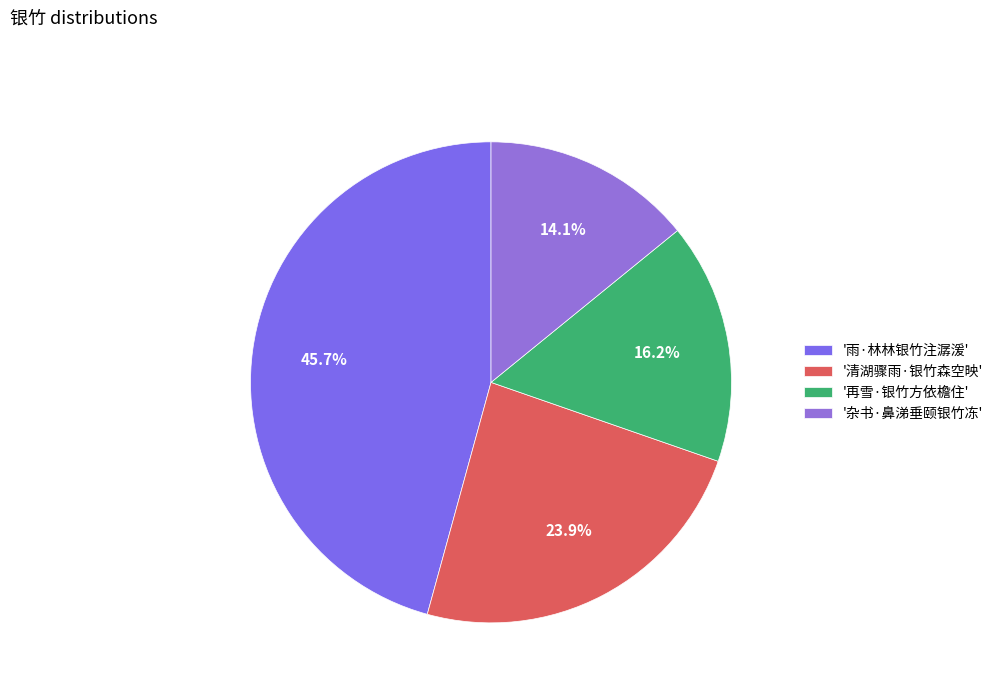

How many slices are in this pie chart?

4